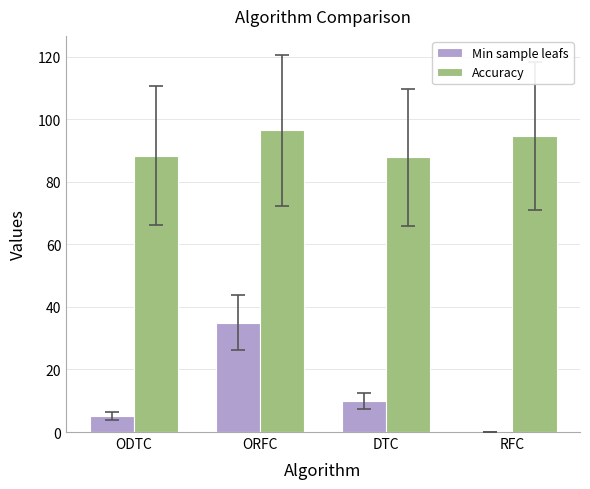

What is the maximum value for Min sample leafs?

35.0